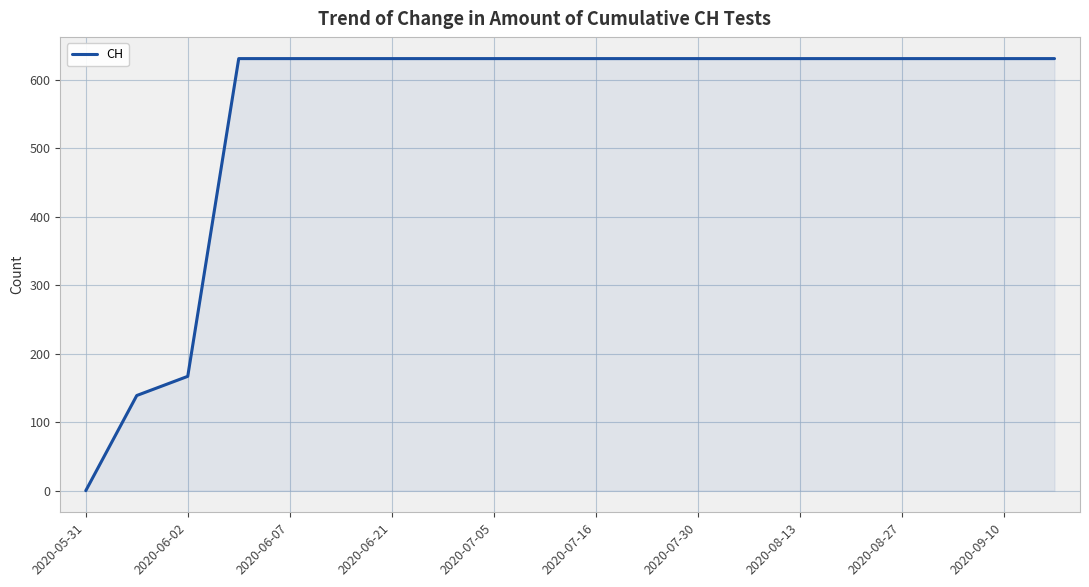

What is the greatest value displayed?

631